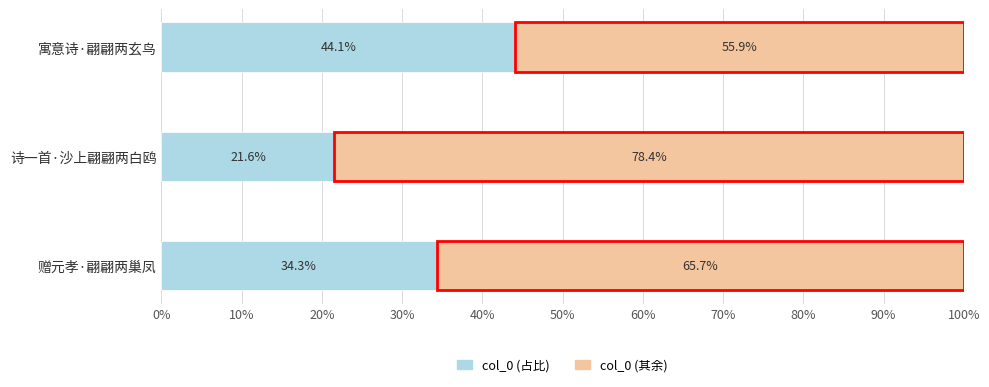

What is the total value across all series at 赠元孝·翩翩两巢凤?

100.0